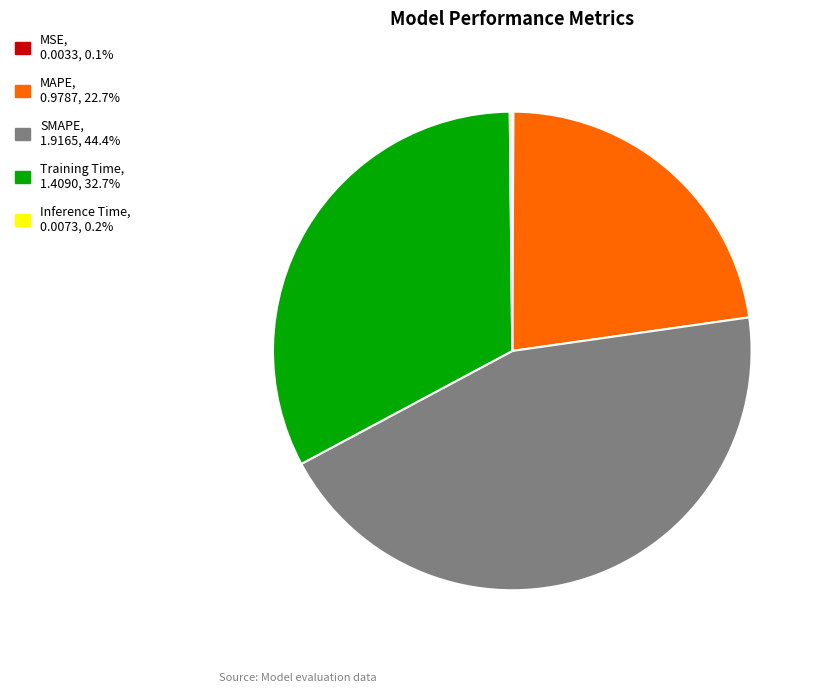

What is the ratio of the value at MAPE to the value at SMAPE?

0.5